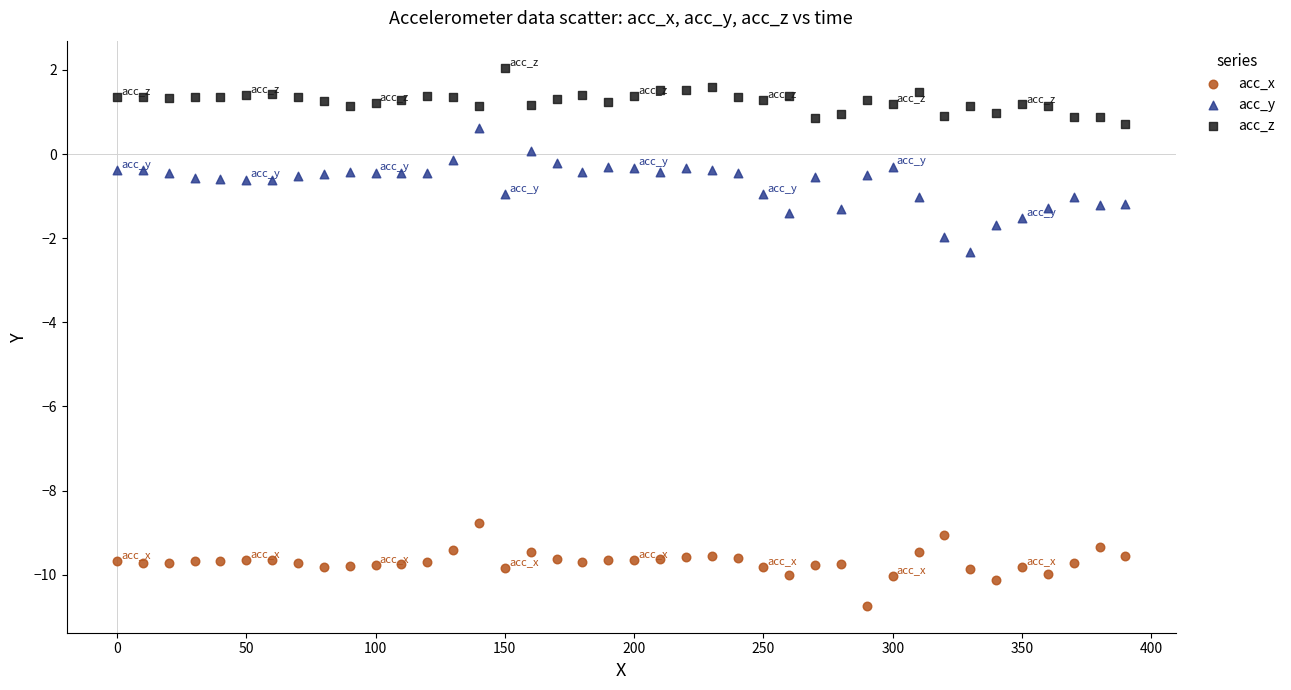

What are all the series names shown in the legend?

acc_x, acc_y, acc_z